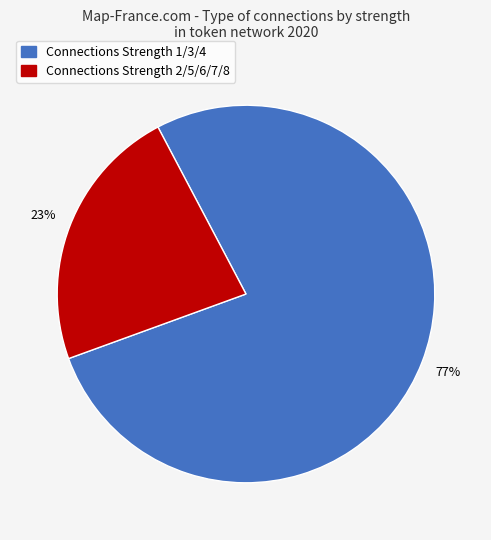

Is there a majority slice in this chart?

Yes